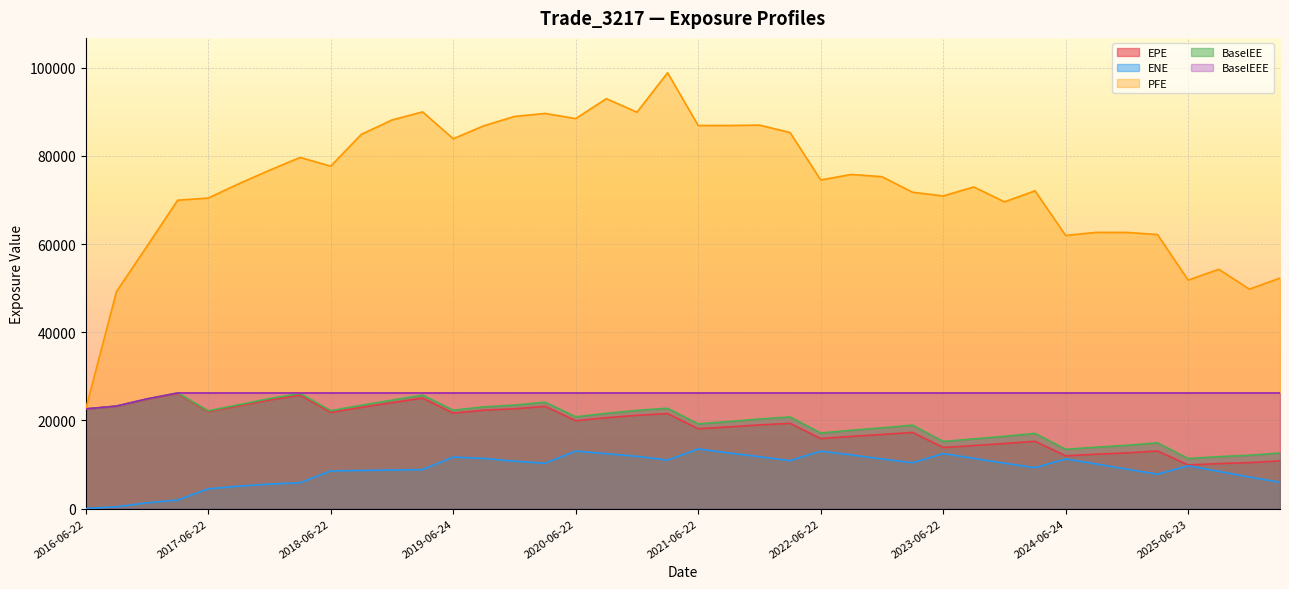

The ENE series shows 3114.4 at 2019-06-24. True or false?

False